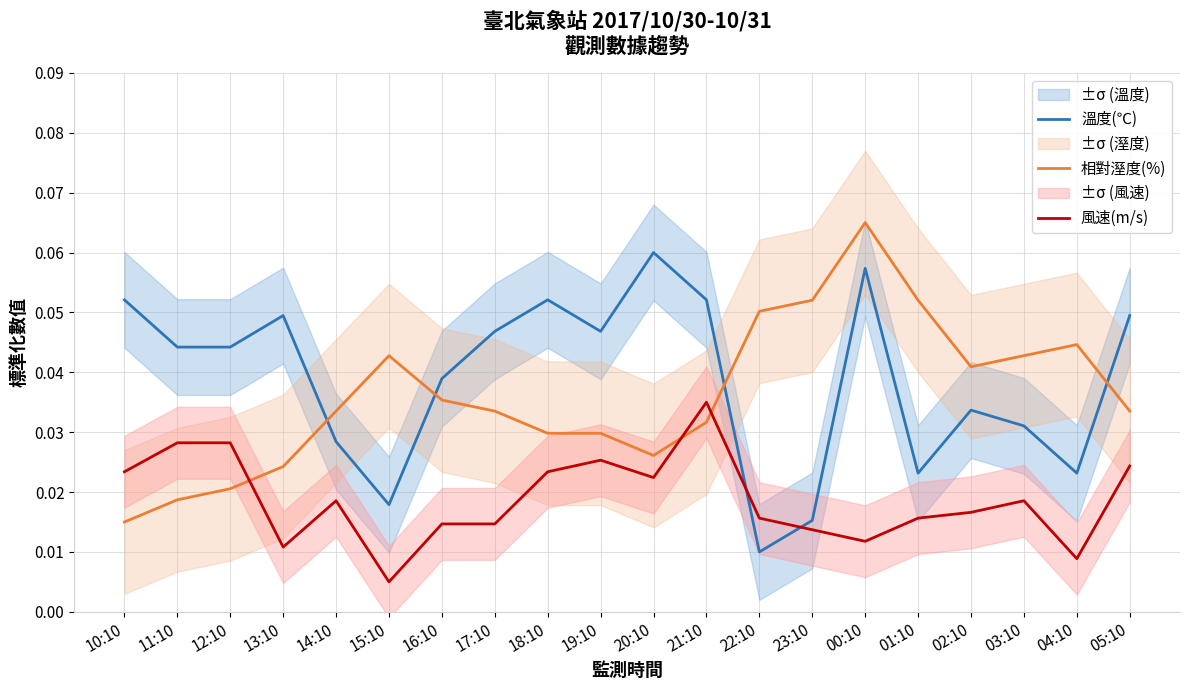

At which category does 風速(m/s) reach its first local peak?

14:10